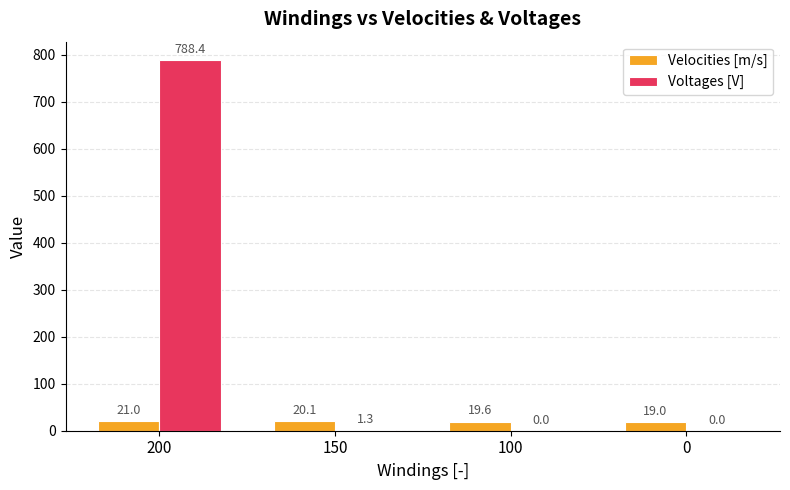

True or false: Voltages [V] has a value of 788.4 at 200.

True